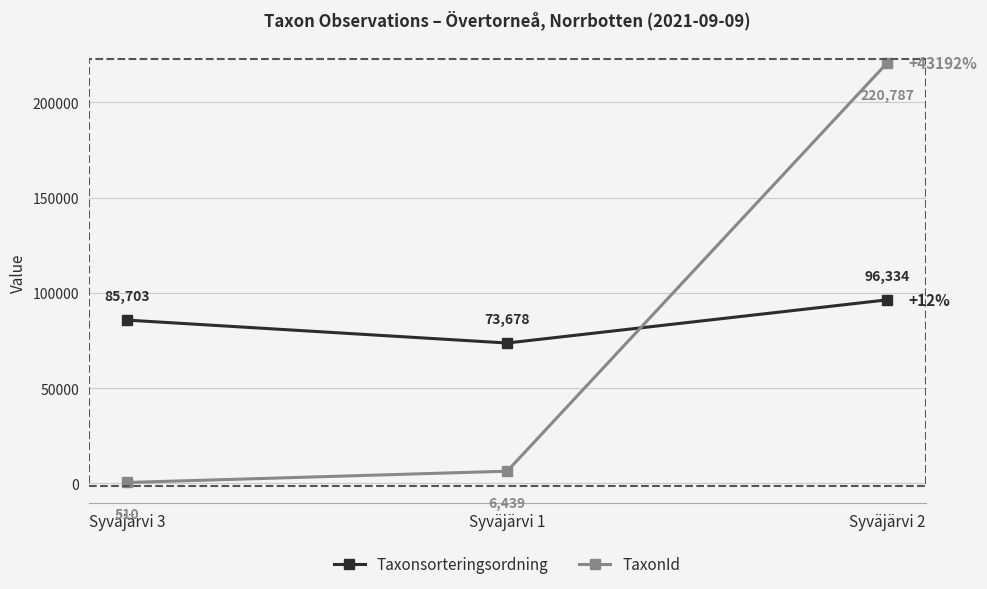

Reading right to left, extract all data points from this chart.

Taxonsorteringsordning: Syväjärvi 2=96334	Syväjärvi 1=73678	Syväjärvi 3=85703
TaxonId: Syväjärvi 2=220787	Syväjärvi 1=6439	Syväjärvi 3=510